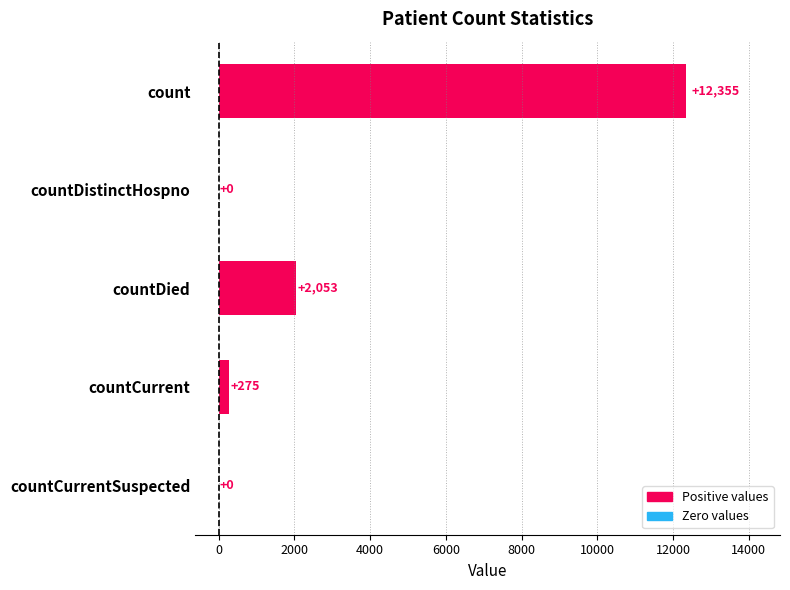

Reading bottom to top, extract all data points from this chart.

countCurrentSuspected=0	countCurrent=275	countDied=2053	countDistinctHospno=0	count=12355